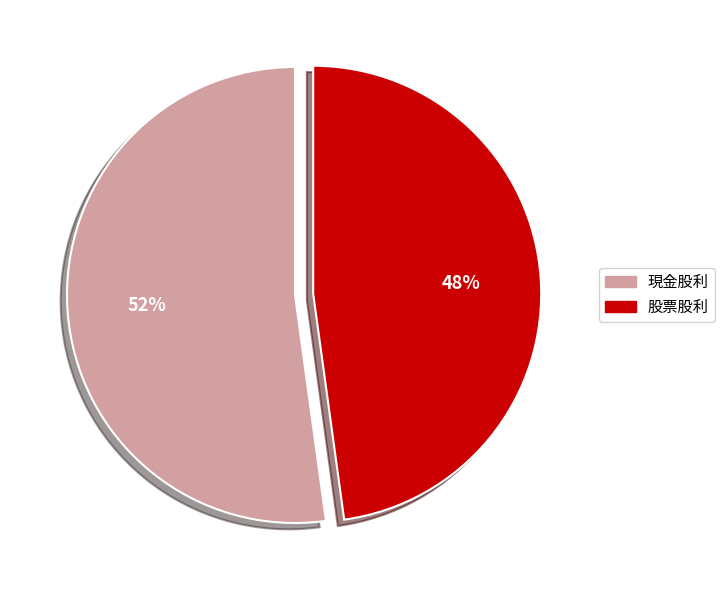

What is the smallest slice in the pie chart?

股票股利